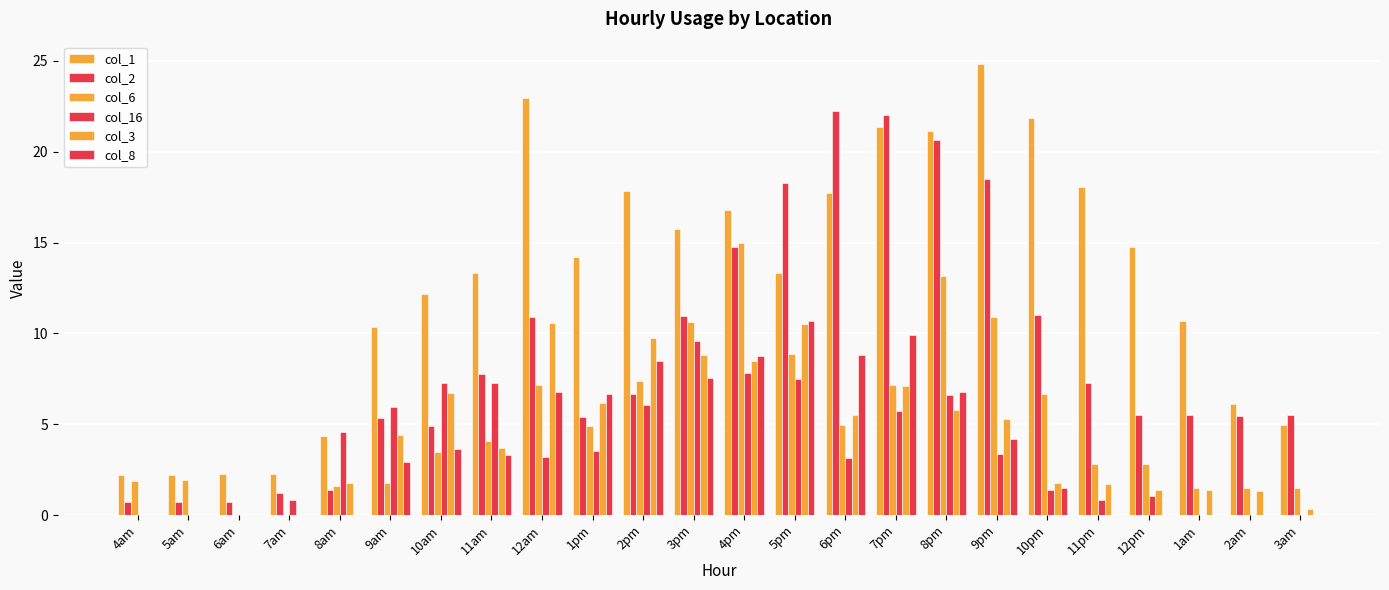

Are the bars horizontal?

No